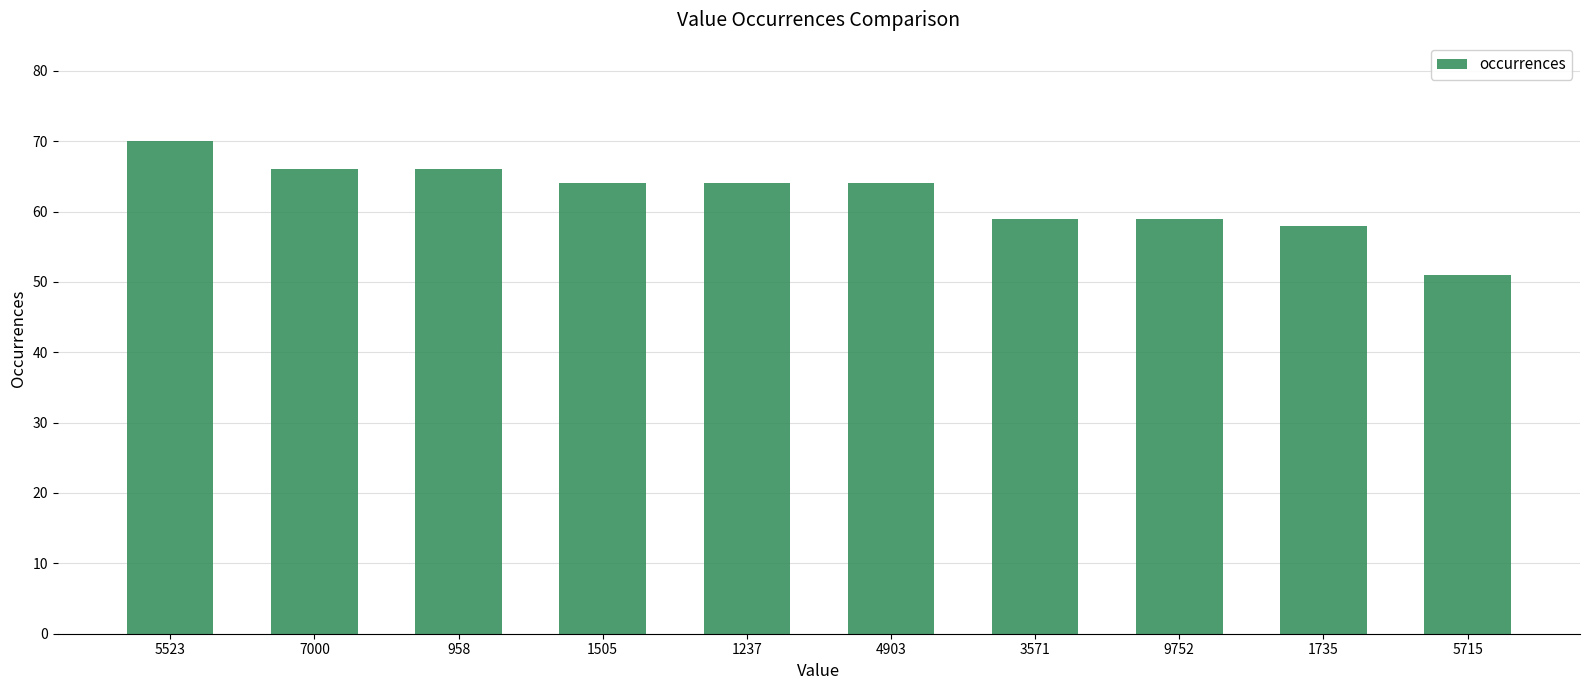

What is the label of the 1st bar from the right?

5715